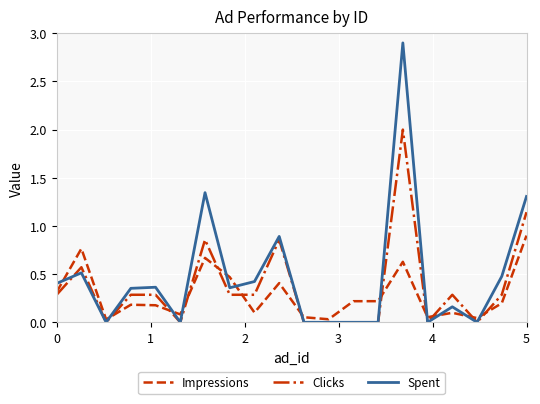

Which series has the largest range (max minus min)?

Spent